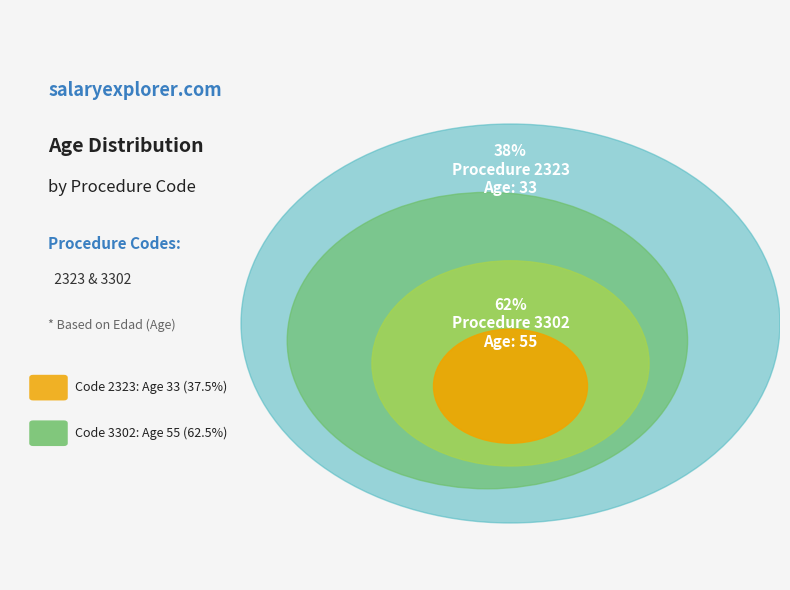

To the nearest percent, what is the average slice percentage?

50%